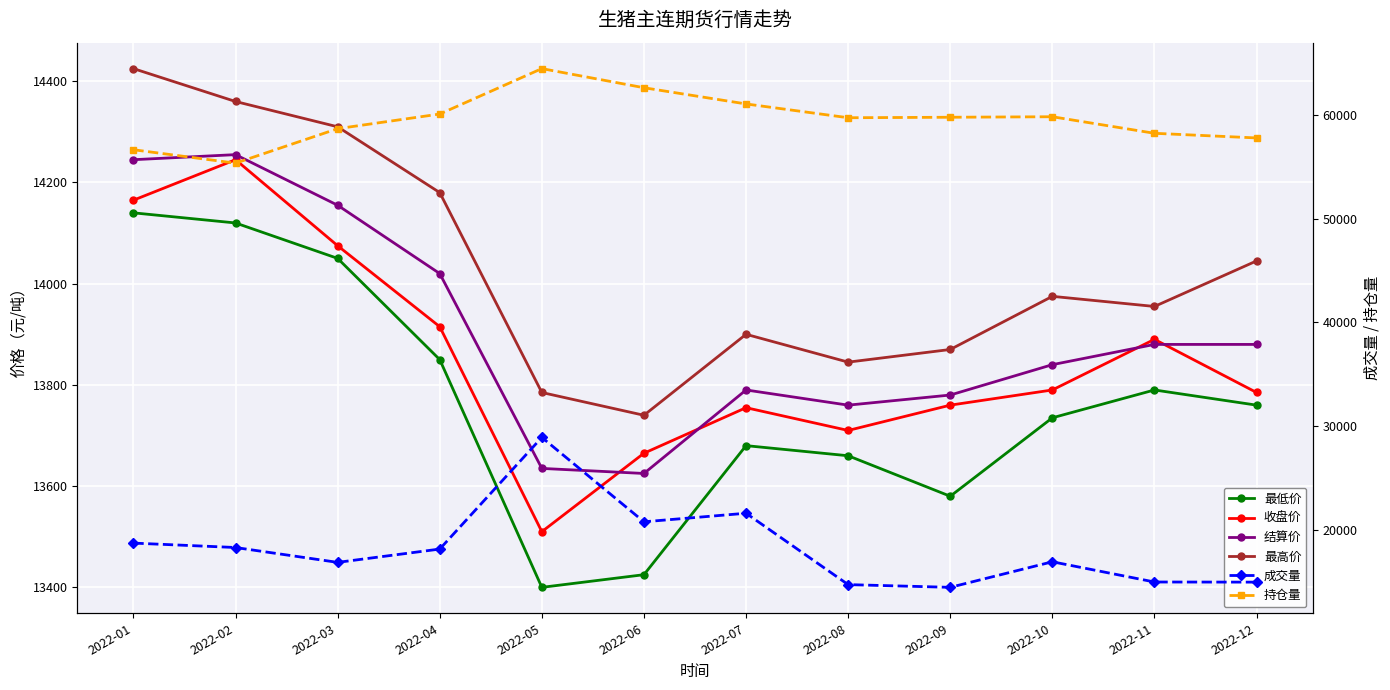

List the series in order of their peak value, lowest first.

最低价, 收盘价, 结算价, 最高价, 成交量, 持仓量